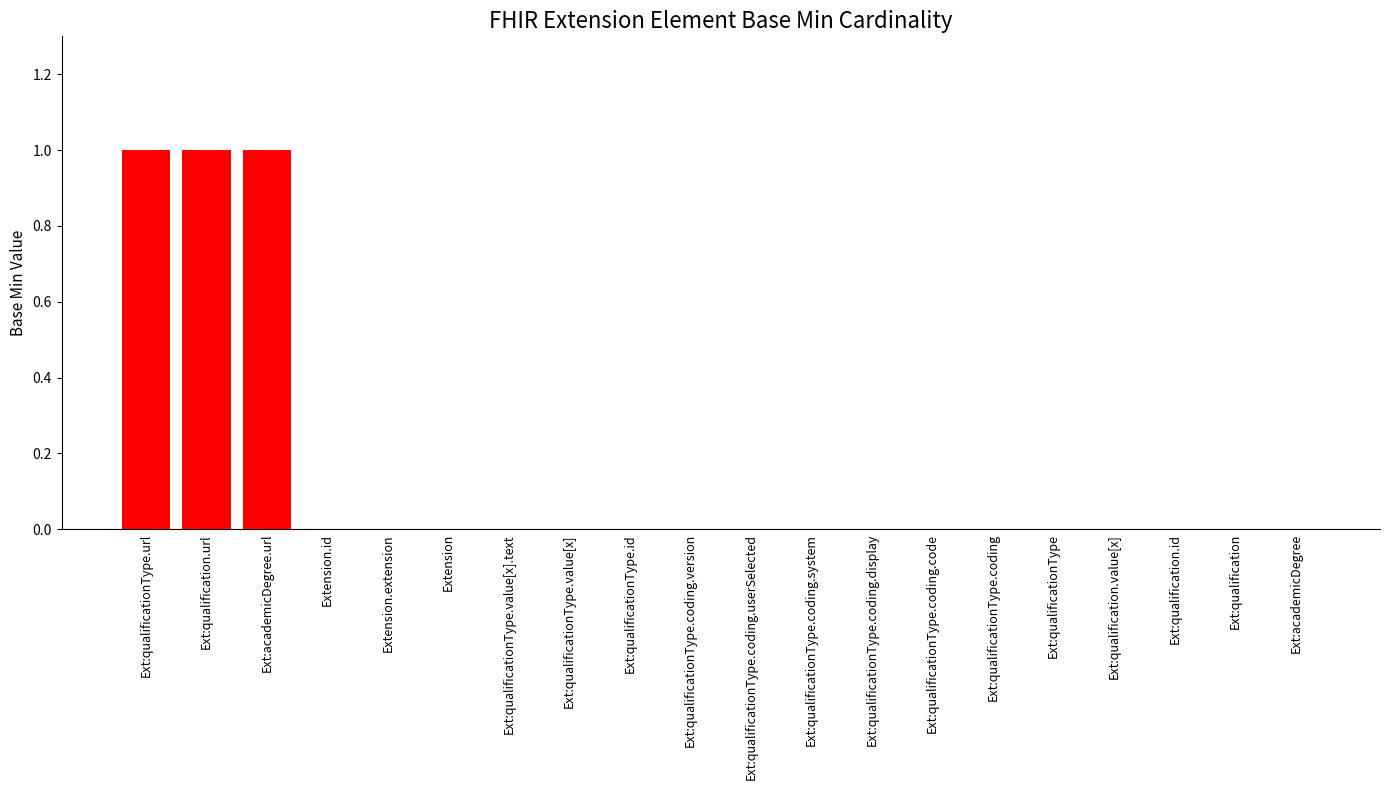

Are the bars horizontal?

No